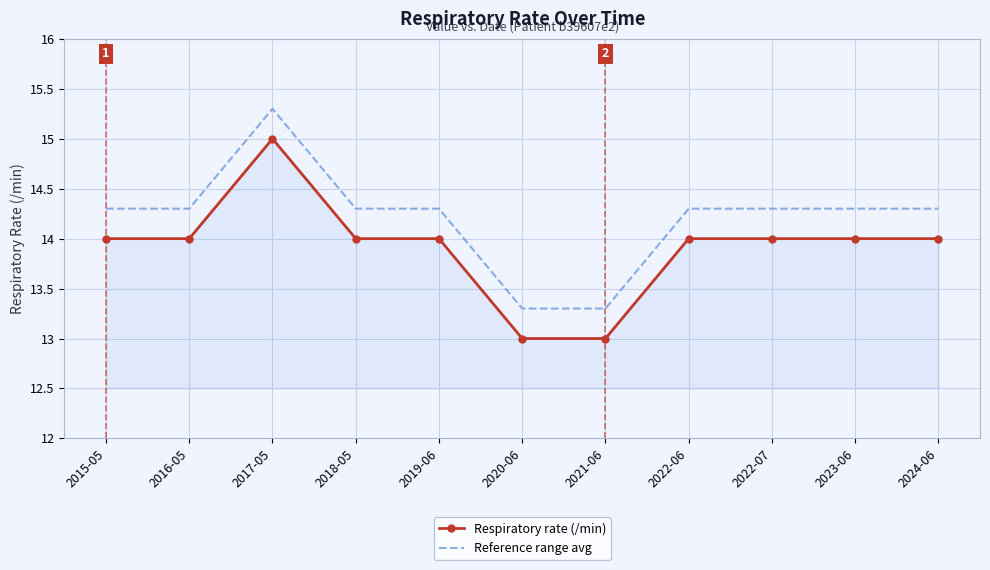

What is the difference between the highest and lowest values at 2018-05?

0.3